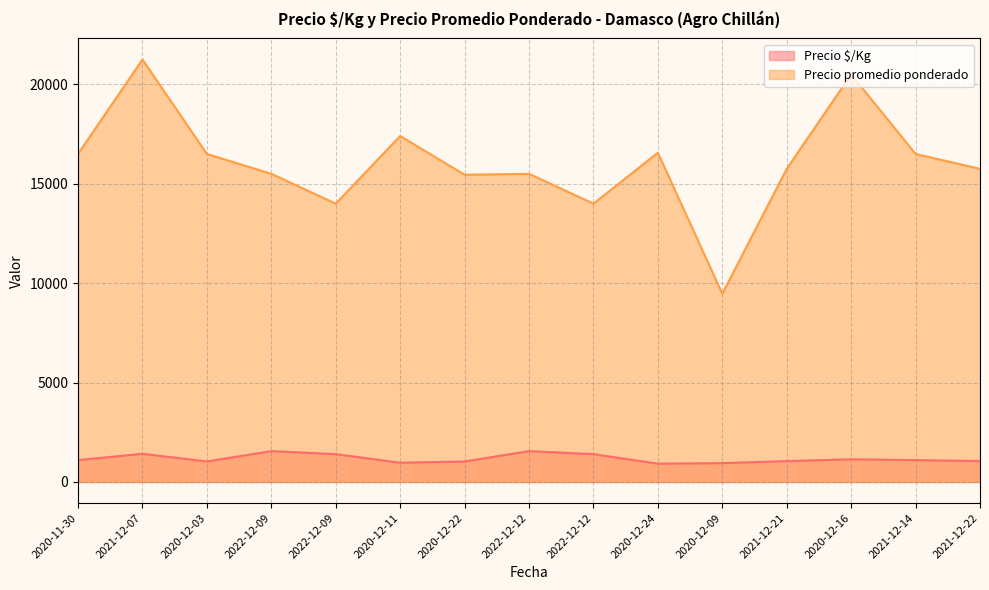

Where is Precio promedio ponderado nearest to the value 15358?

2020-12-22